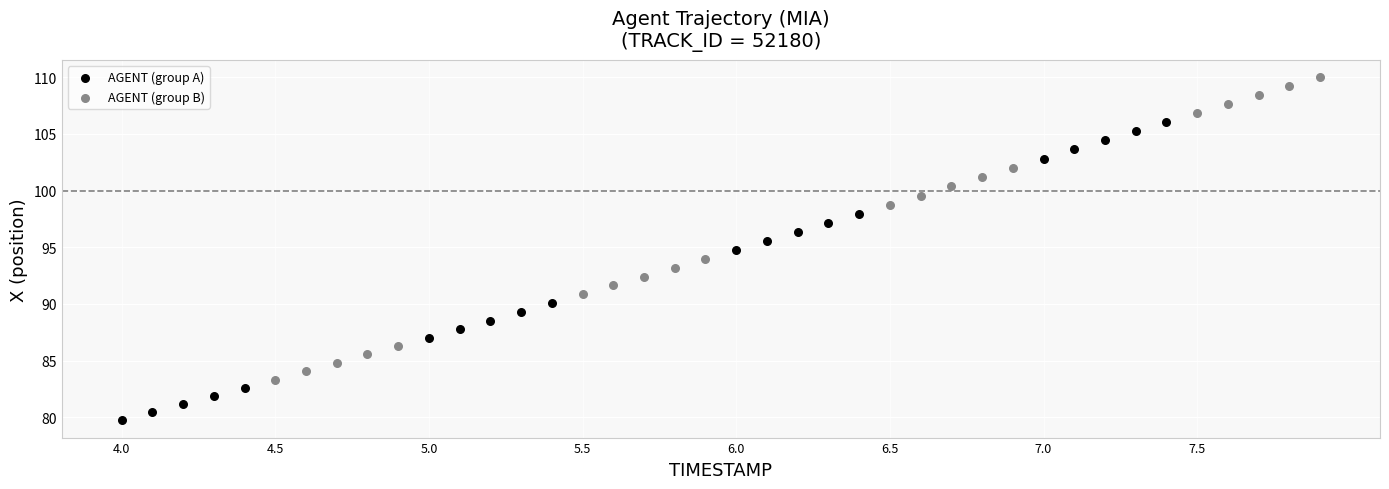

Which series reaches the maximum Y coordinate?

AGENT (group B)